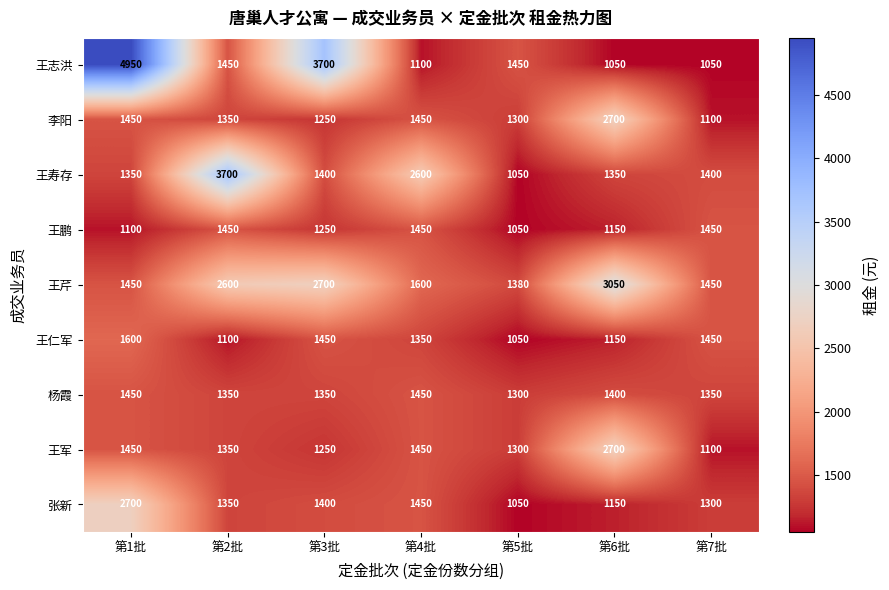

At which label is 王志洪 closest to 3000?

第3批